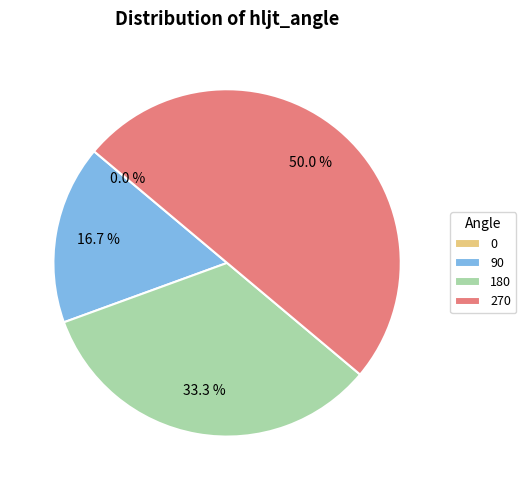

Does any single category account for the majority?

No